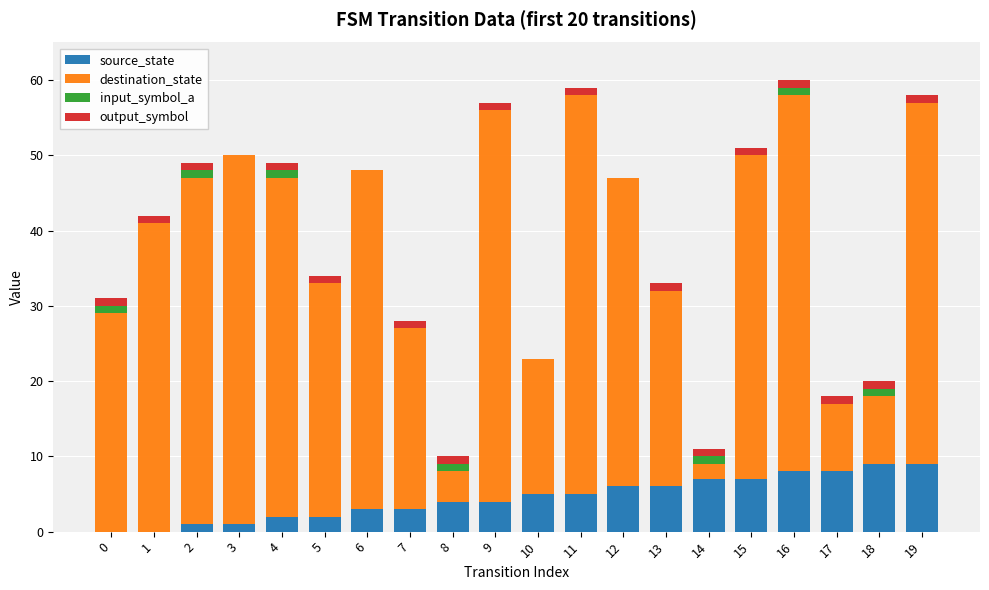

What is the sum of all source_state values?

90